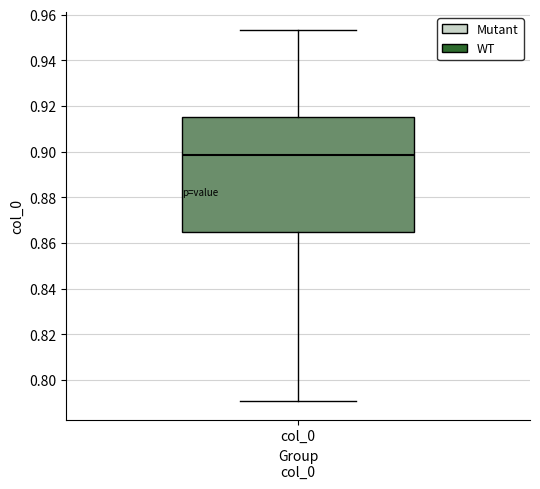

Read this box plot against the y-axis: the position of the median line, the range covered by the box, and the ends of both whiskers. The values are not printed on the chart, so give them approximately, as read against the axis.

median 0.898, box 0.864 to 0.916, whiskers 0.790 to 0.954